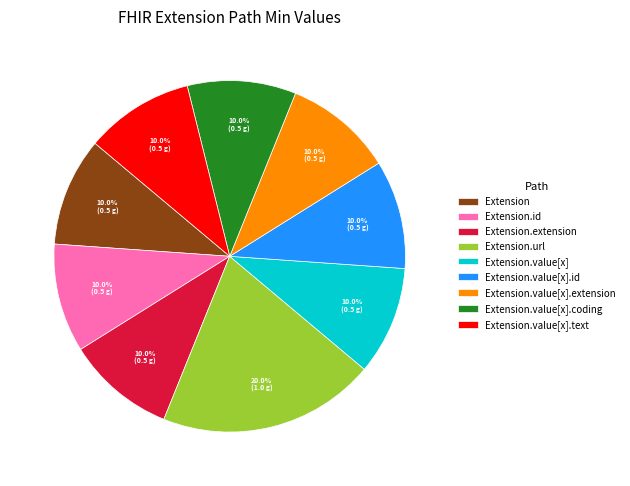

Count the number of slices in the pie.

9